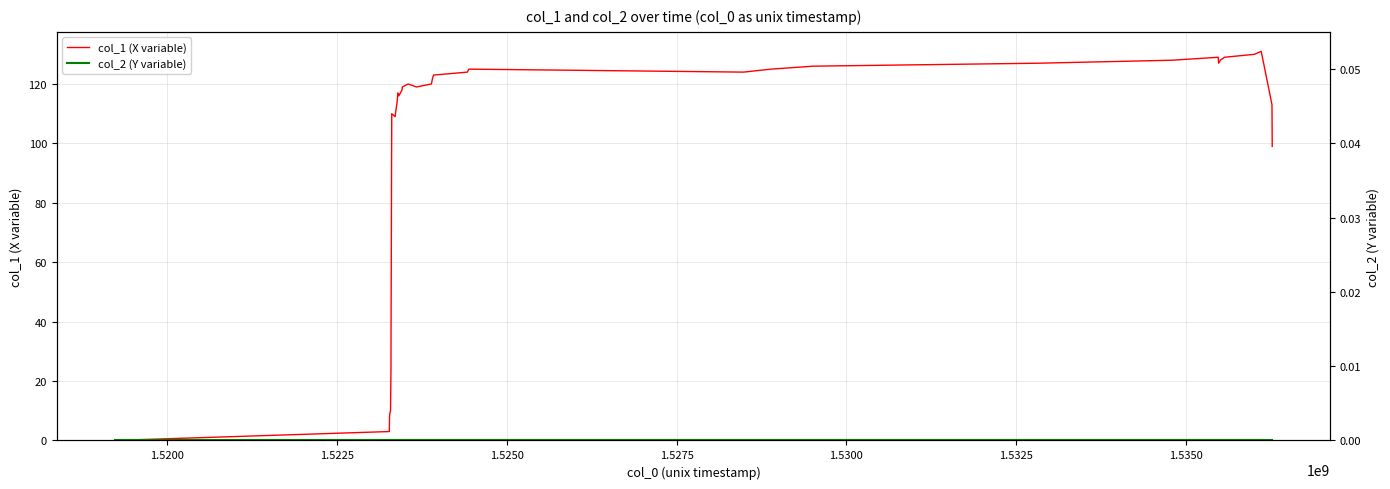

Is the value of col_1 (X variable) at 1.5375 greater than the value of col_2 (Y variable) at 35?

Yes